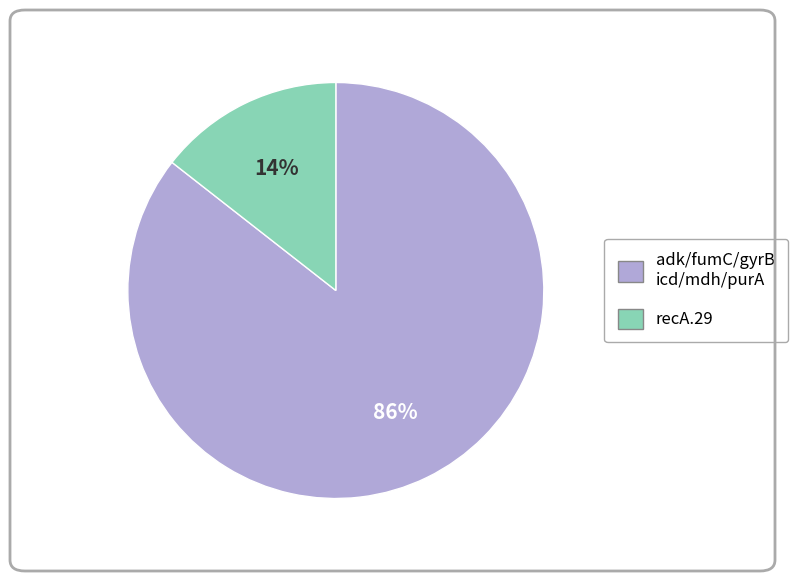

To the nearest percent, what is the average slice percentage?

50%